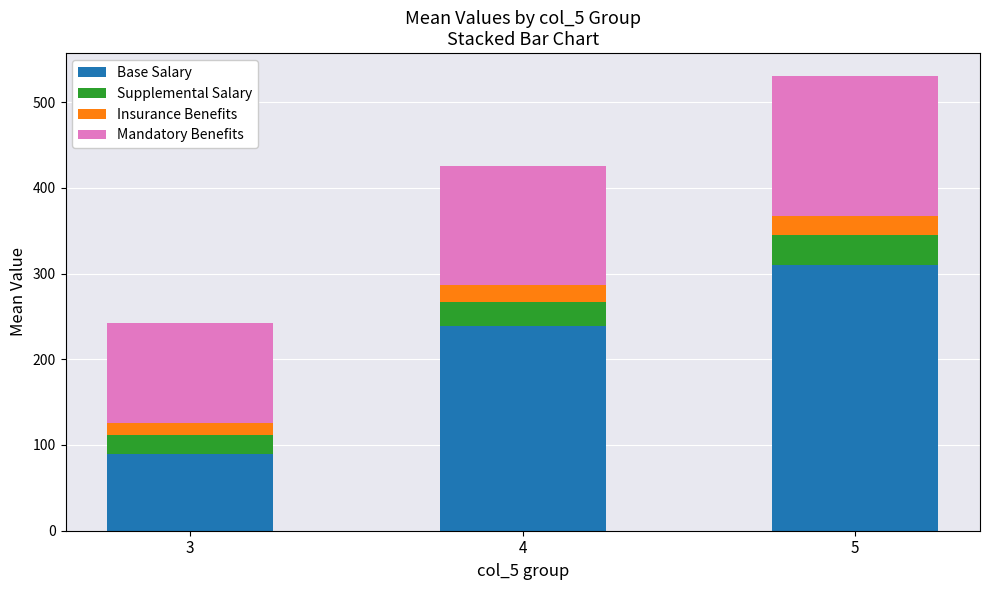

The value of Base Salary at 5 is 488.0. True or false?

False